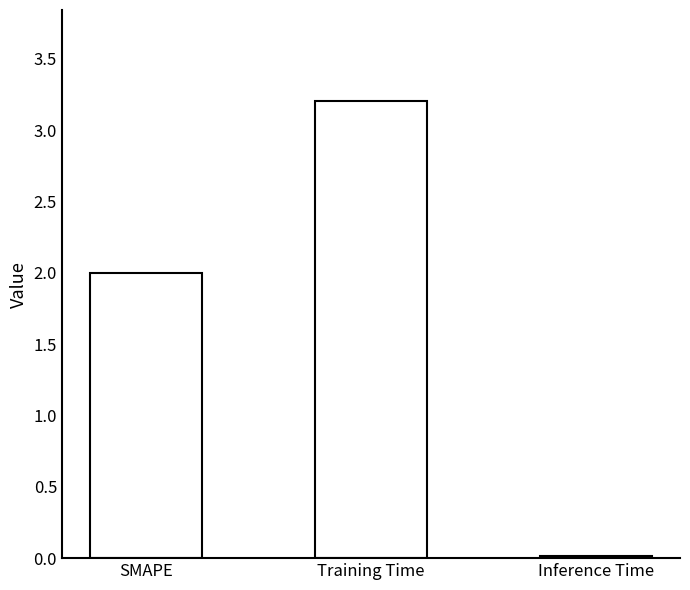

List the labels in order of value, smallest first.

Inference Time, SMAPE, Training Time